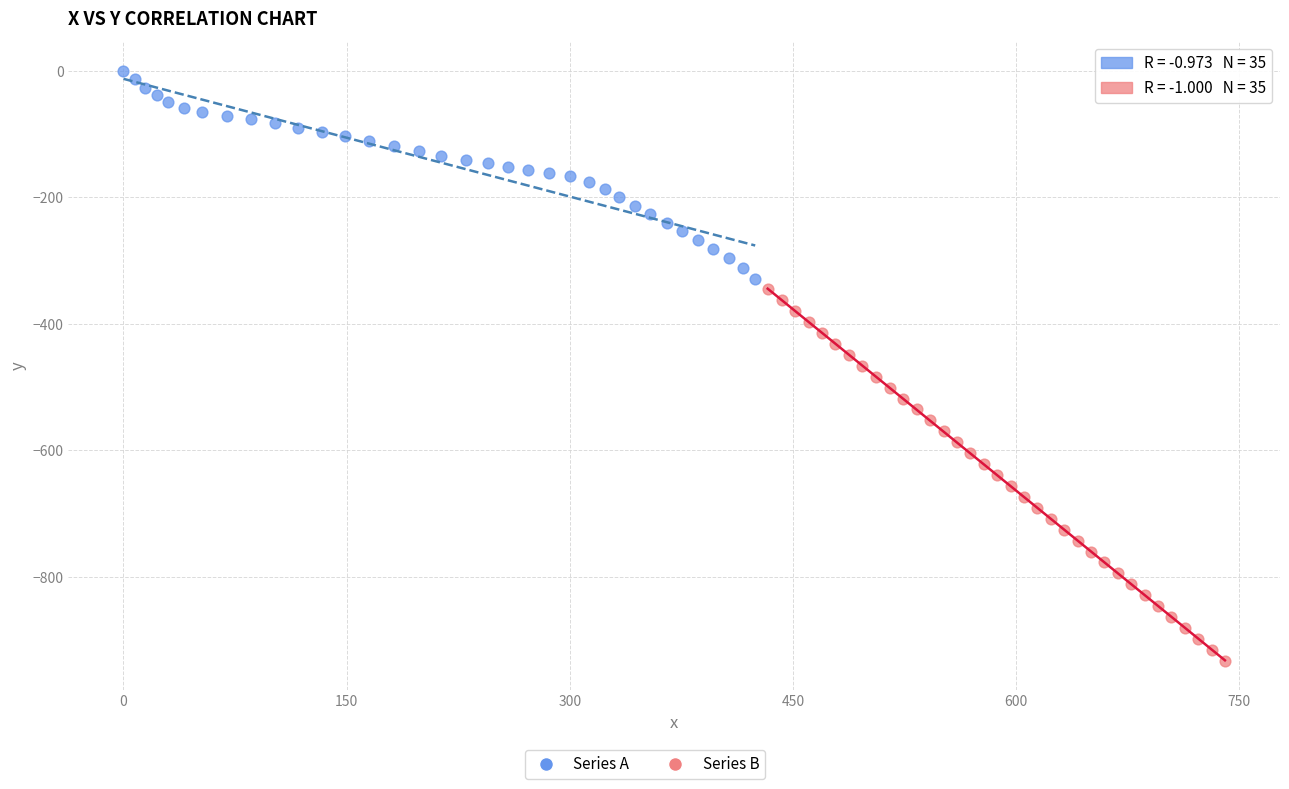

Which series has the largest Y range (max minus min)?

Series B